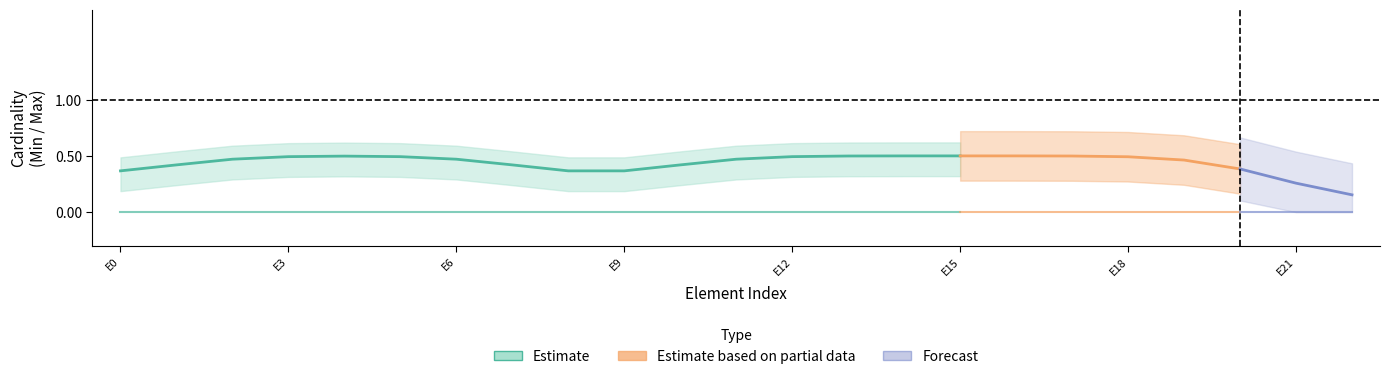

True or false: Max and Base Min intersect in this chart.

False